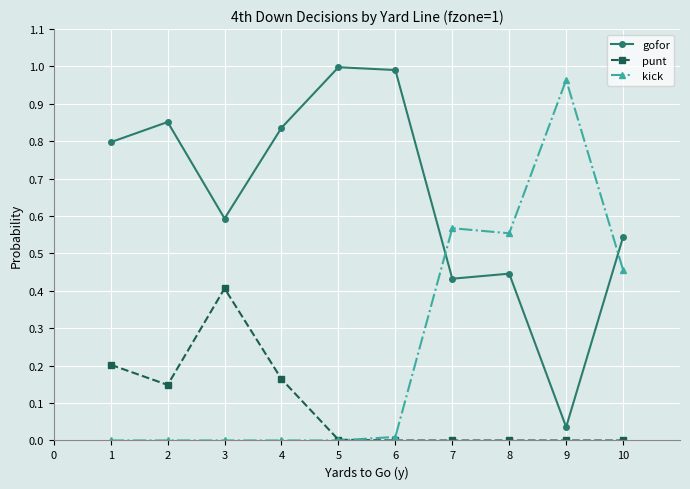

True or false: gofor has a value of 1.7 at 6.

False